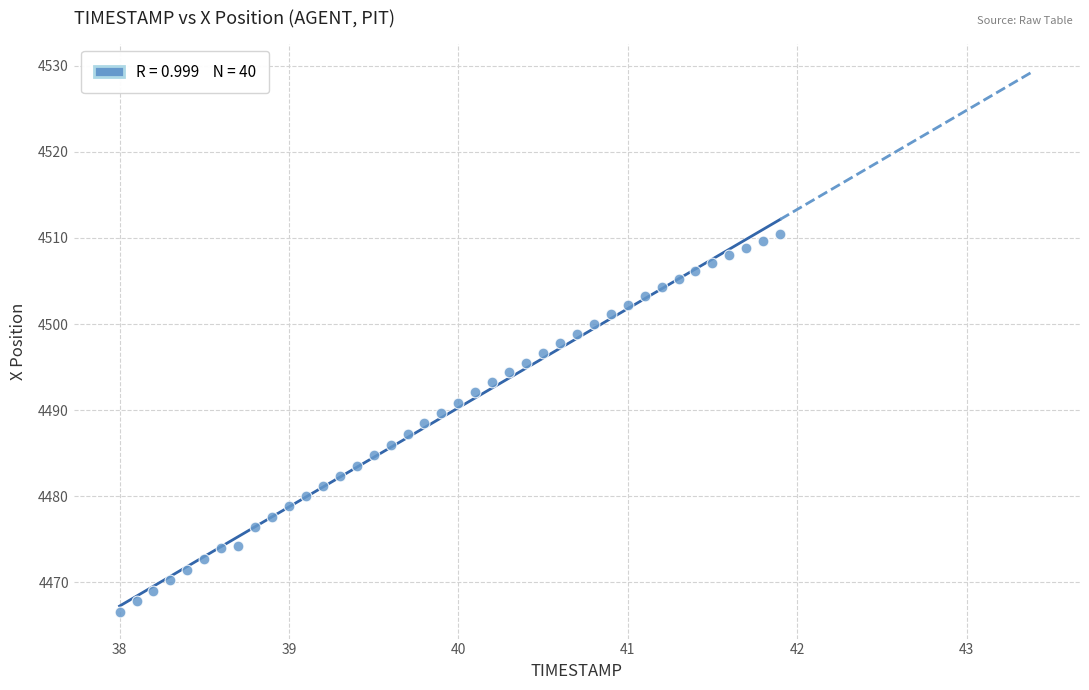

What is the range of Y values (max minus min)?

43.9